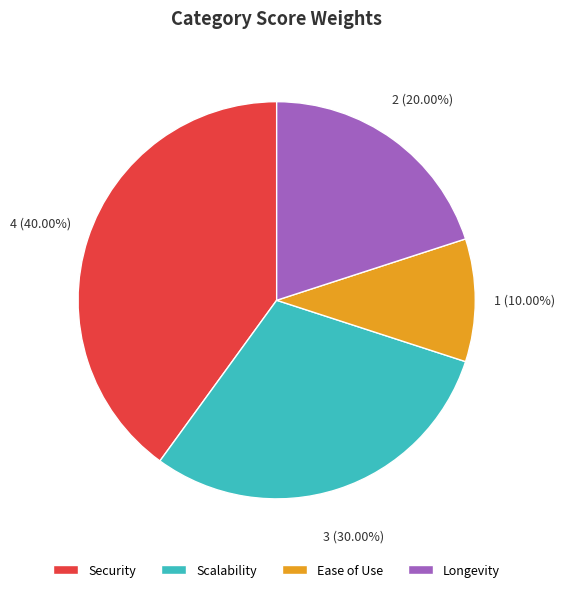

What is the total percentage of Ease of Use and Longevity?

30.0%